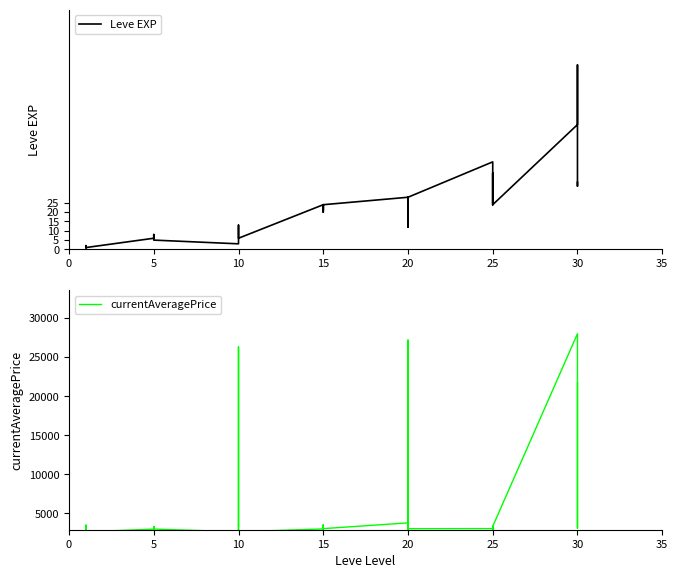

True or false: Leve EXP and currentAveragePrice cross at least once.

False